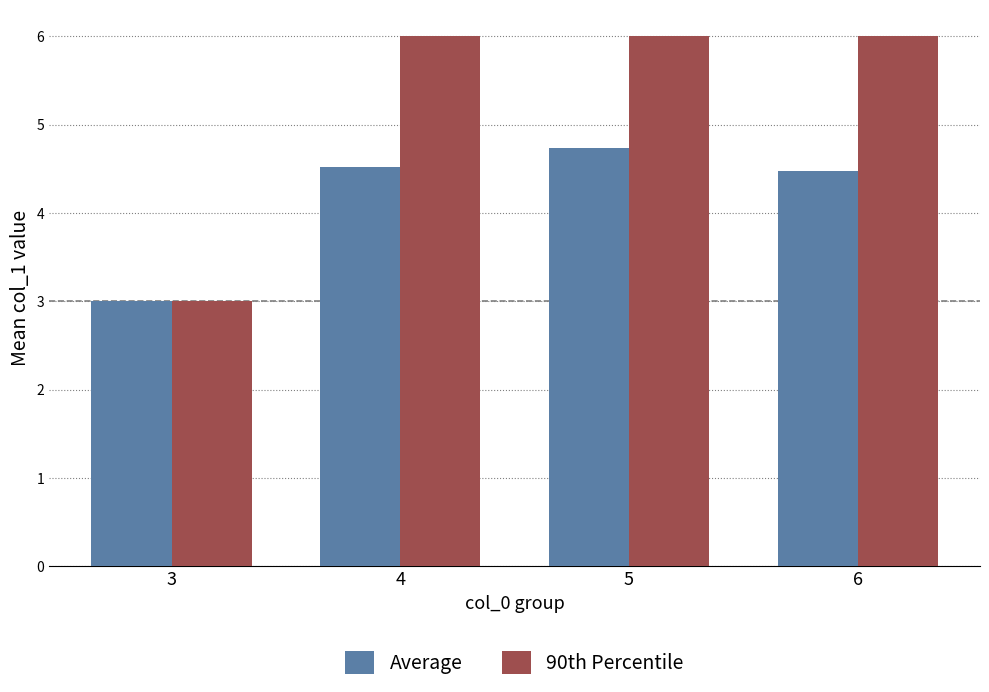

The value of 90th Percentile at 4 is 6.0. True or false?

True